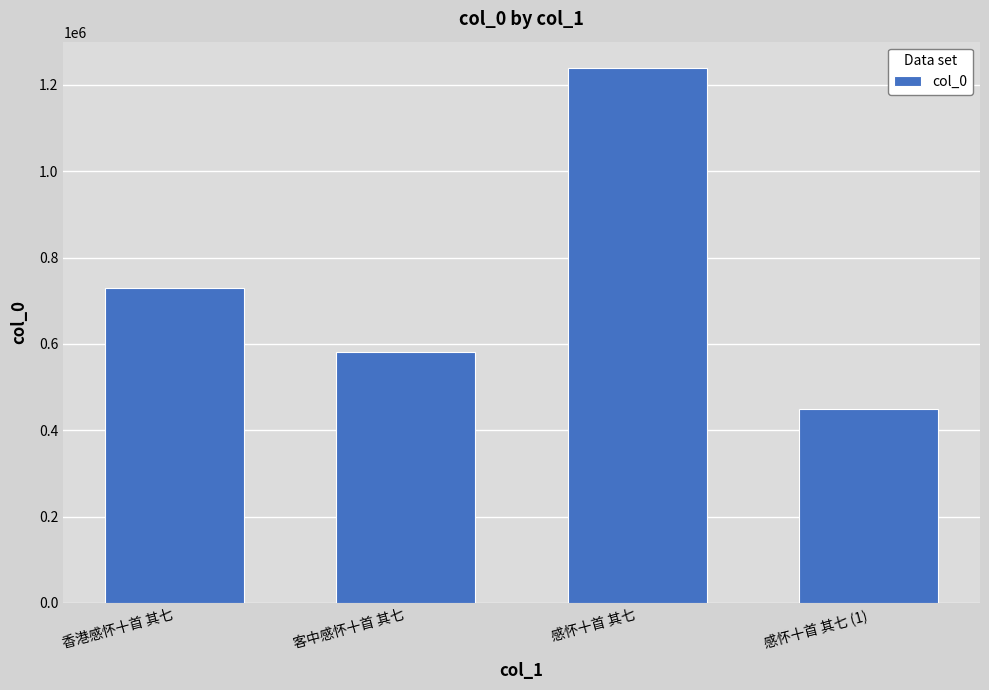

Count the number of categories in the chart.

4